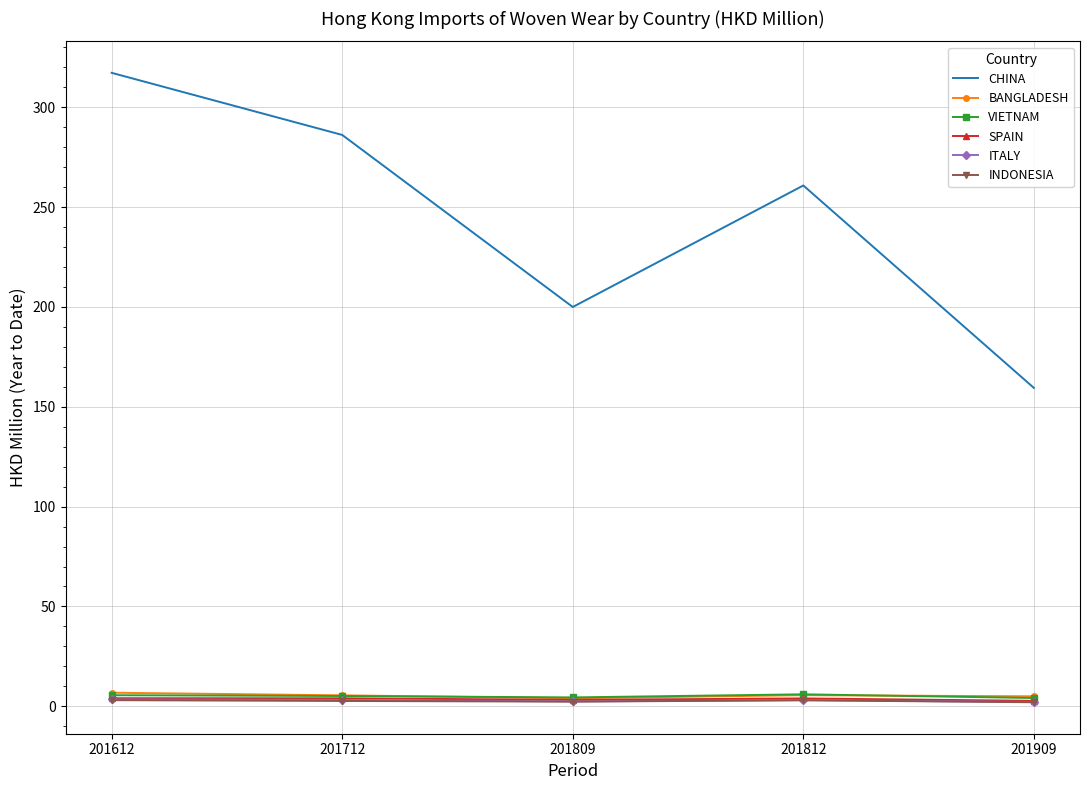

Count the number of data series in this chart.

6